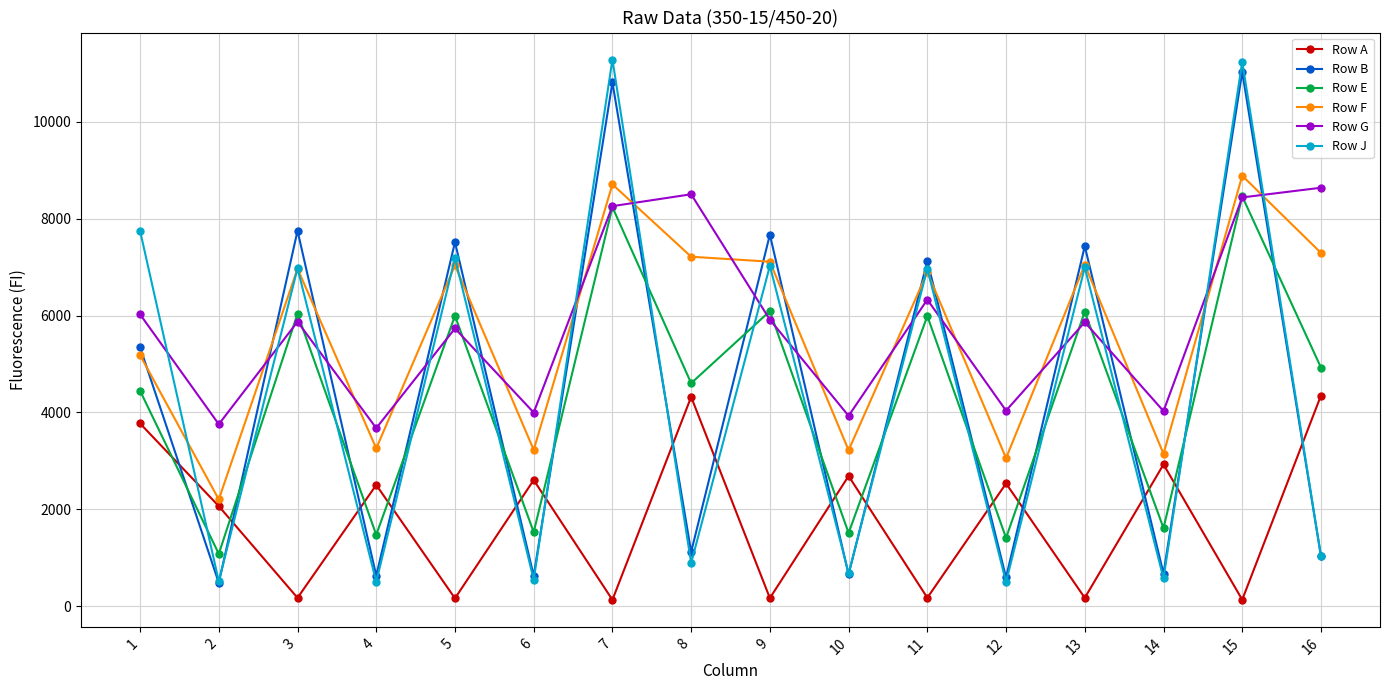

What is the average value of the Row E series?

4342